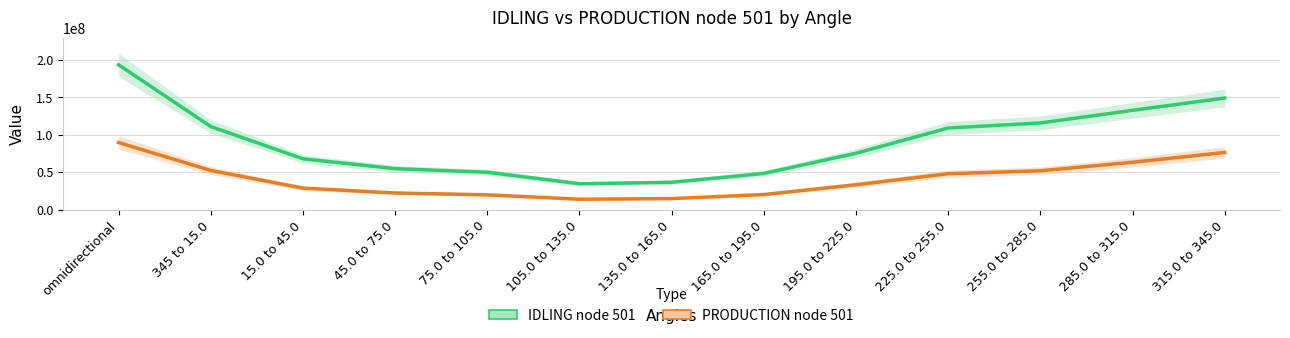

How many interior local valleys does the IDLING node 501 series have?

1